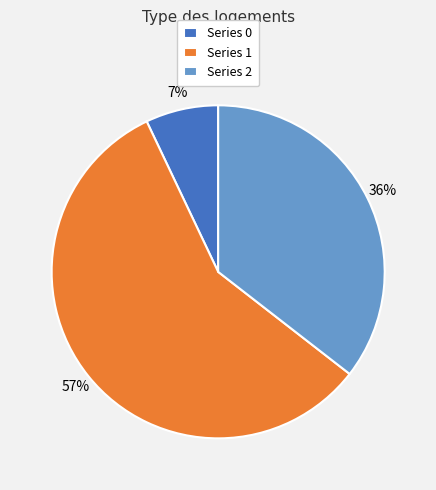

To the nearest percent, what portion does Series 2 represent?

36%